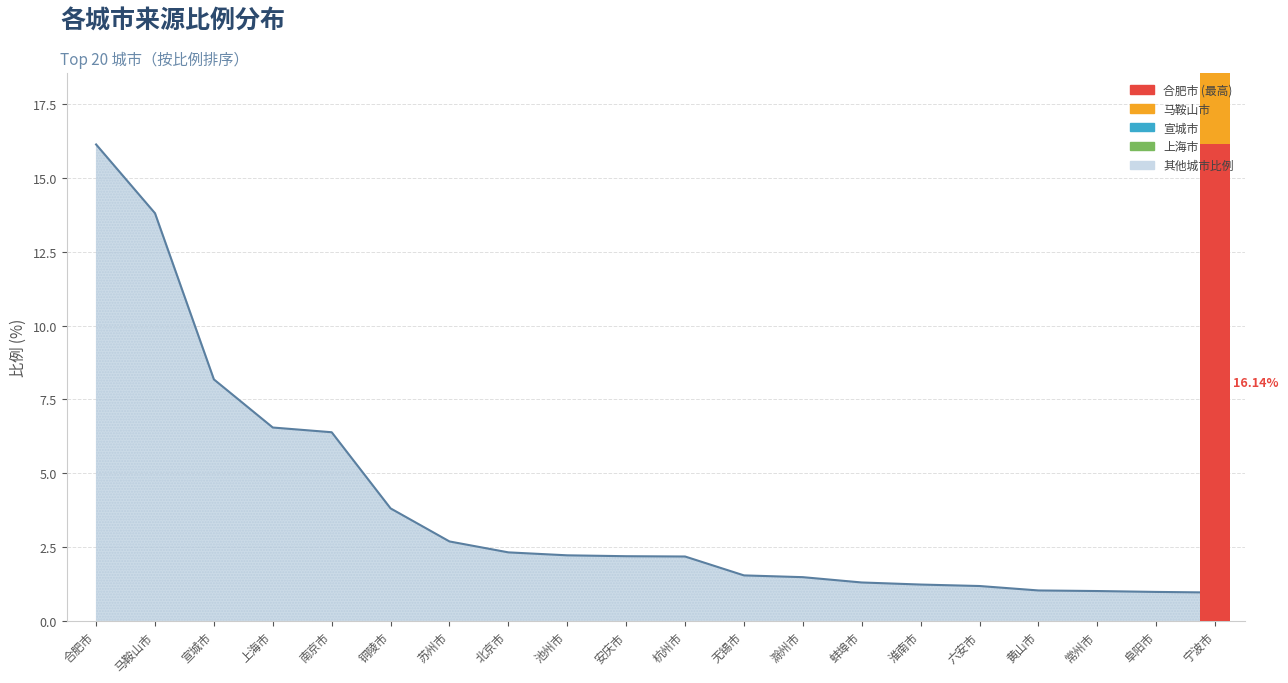

What is the difference between the maximum and minimum values?

15.2